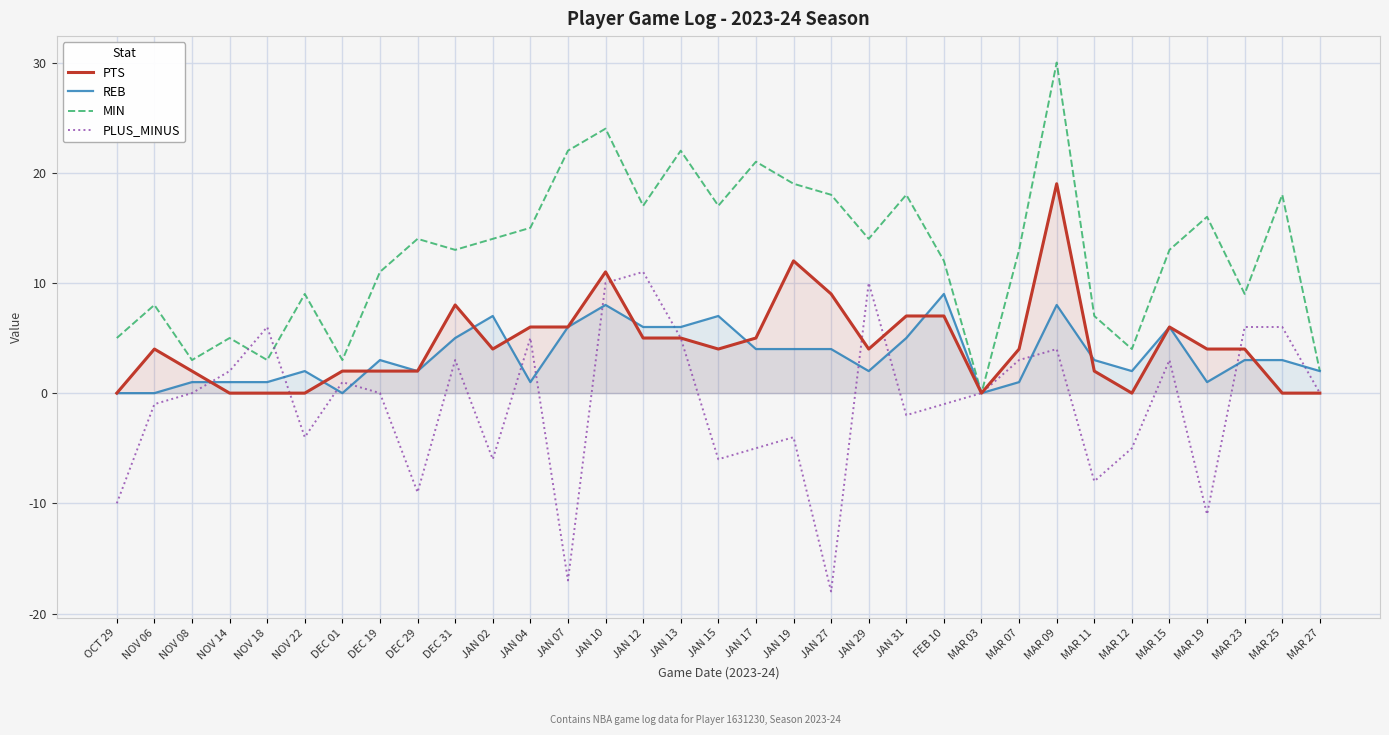

Read the PLUS_MINUS value at DEC 01.

1